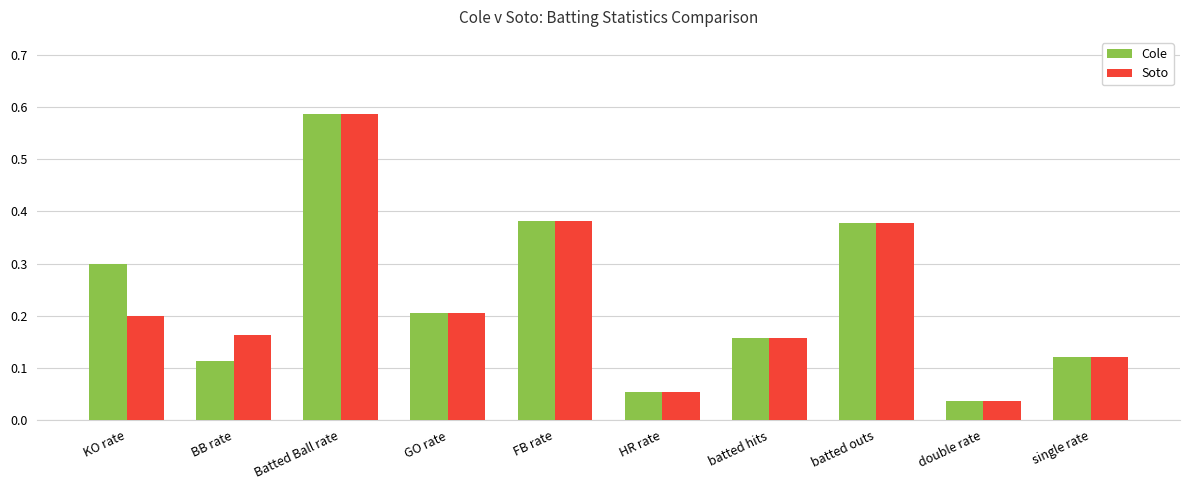

The value of Cole at GO rate is 0.2. True or false?

True